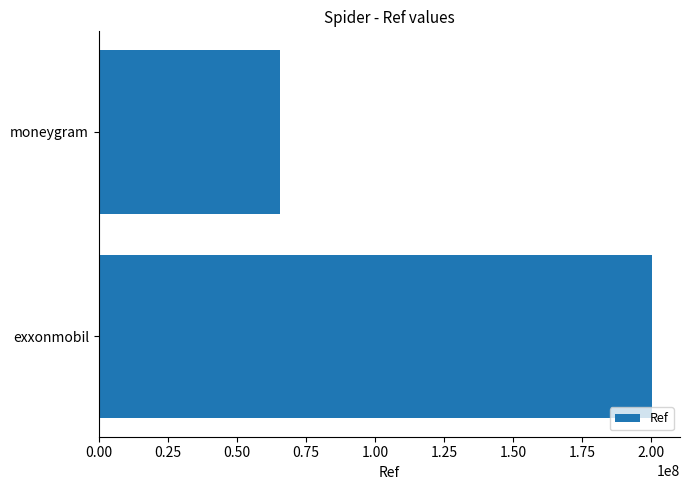

Rank the categories by value from highest to lowest.

exxonmobil, moneygram